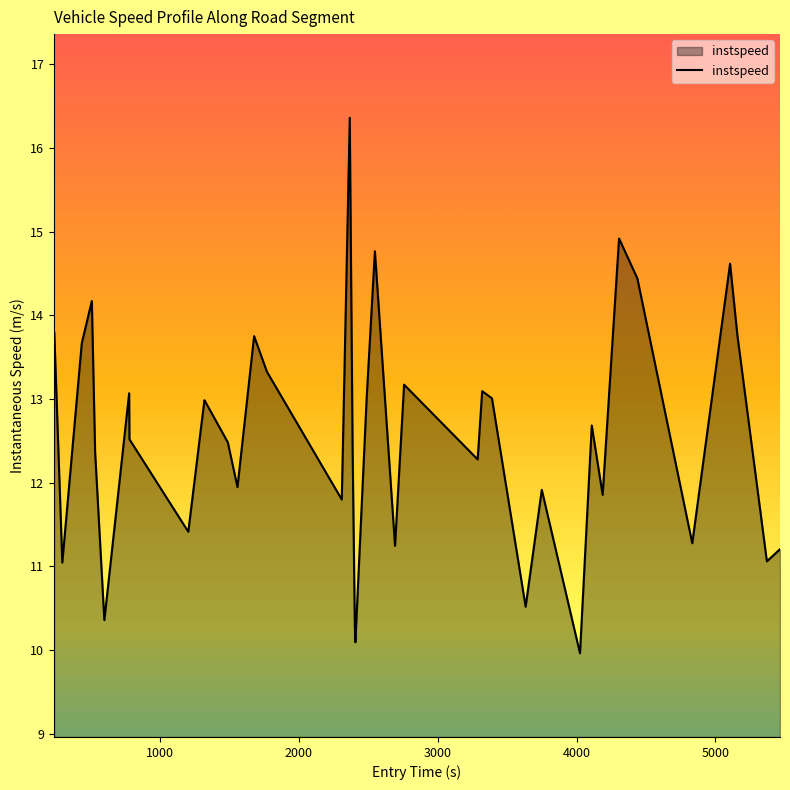

What is the minimum value shown in the chart?

10.0